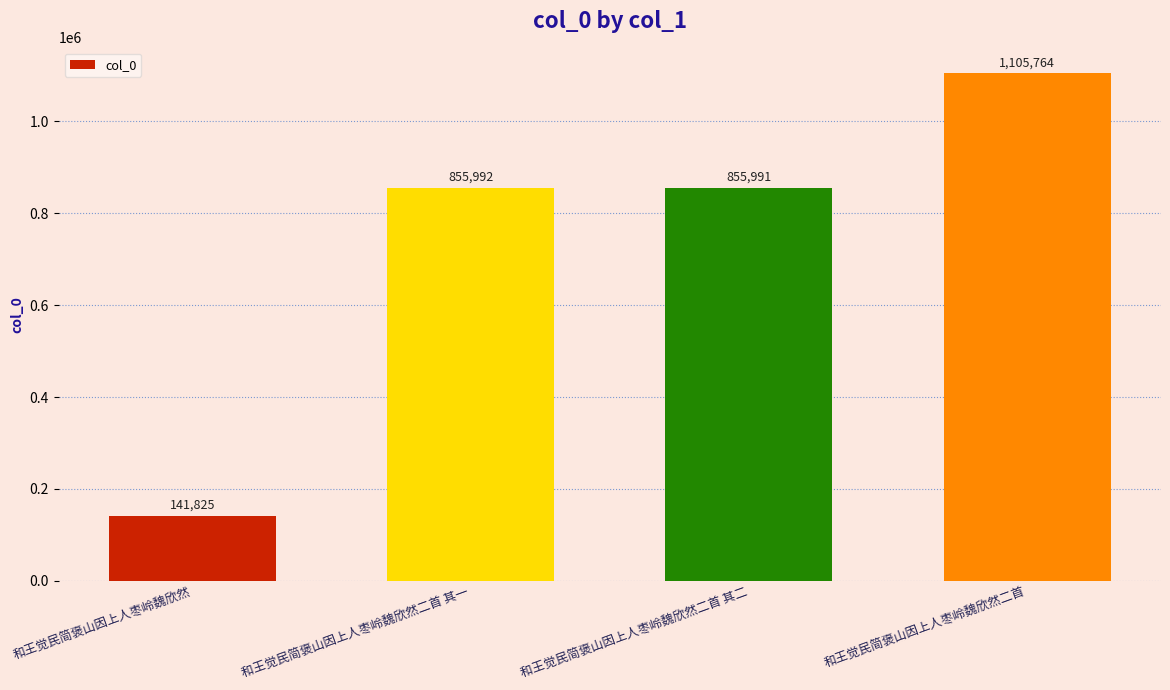

What is the label of the 1st bar from the right?

和王觉民简褒山因上人枣岭魏欣然二首